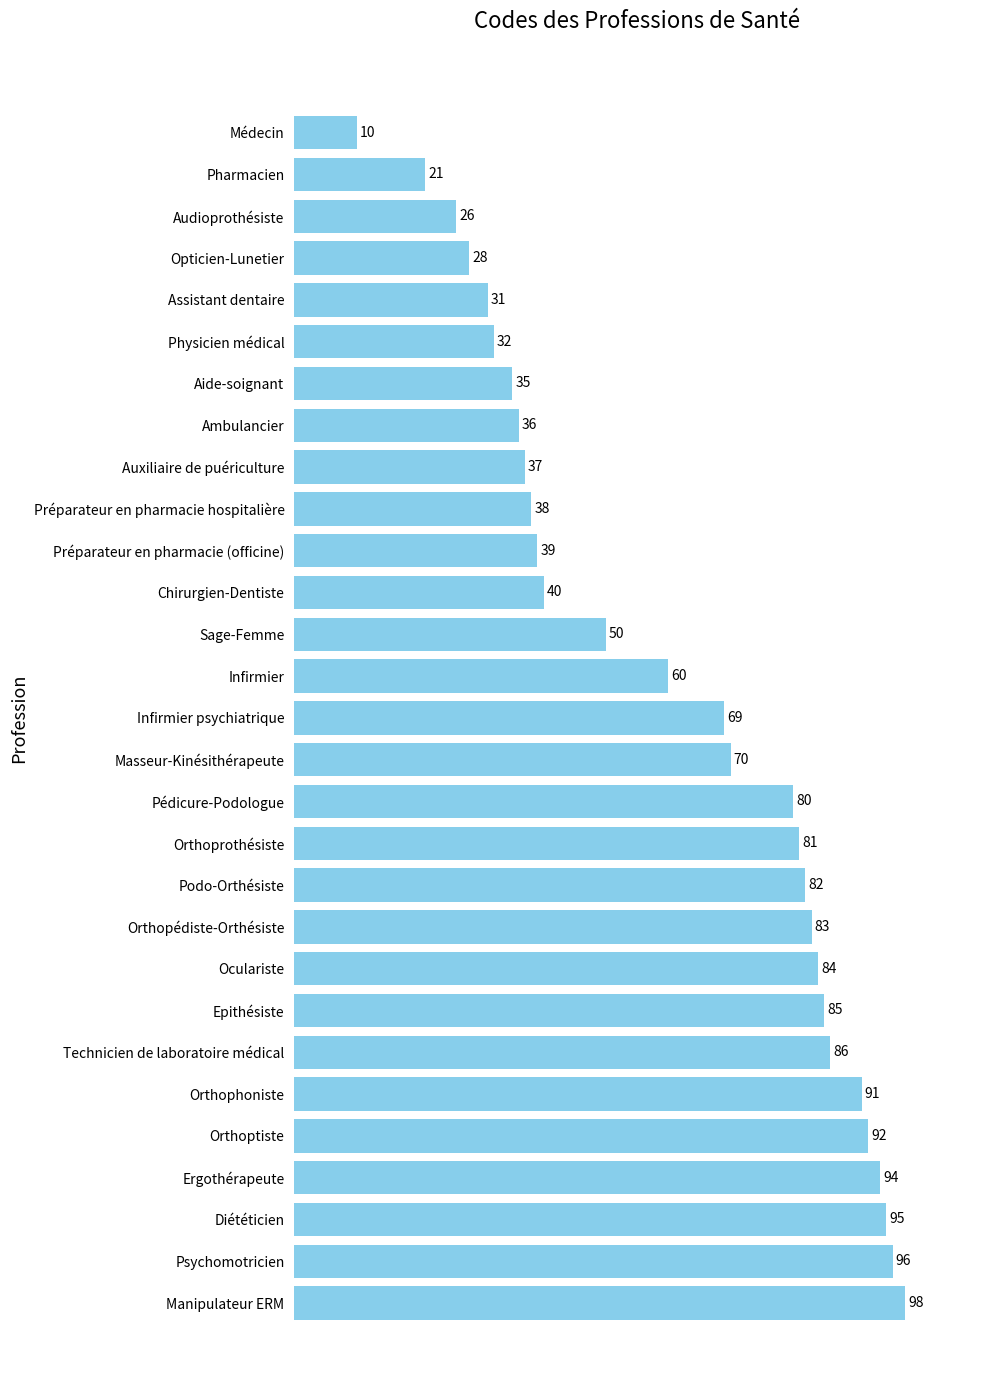

Reading bottom to top, transcribe all the data shown in this chart.

Manipulateur ERM=98	Psychomotricien=96	Diététicien=95	Ergothérapeute=94	Orthoptiste=92	Orthophoniste=91	Technicien de laboratoire médical=86	Epithésiste=85	Oculariste=84	Orthopédiste-Orthésiste=83	Podo-Orthésiste=82	Orthoprothésiste=81	Pédicure-Podologue=80	Masseur-Kinésithérapeute=70	Infirmier psychiatrique=69	Infirmier=60	Sage-Femme=50	Chirurgien-Dentiste=40	Préparateur en pharmacie (officine)=39	Préparateur en pharmacie hospitalière=38	Auxiliaire de puériculture=37	Ambulancier=36	Aide-soignant=35	Physicien médical=32	Assistant dentaire=31	Opticien-Lunetier=28	Audioprothésiste=26	Pharmacien=21	Médecin=10